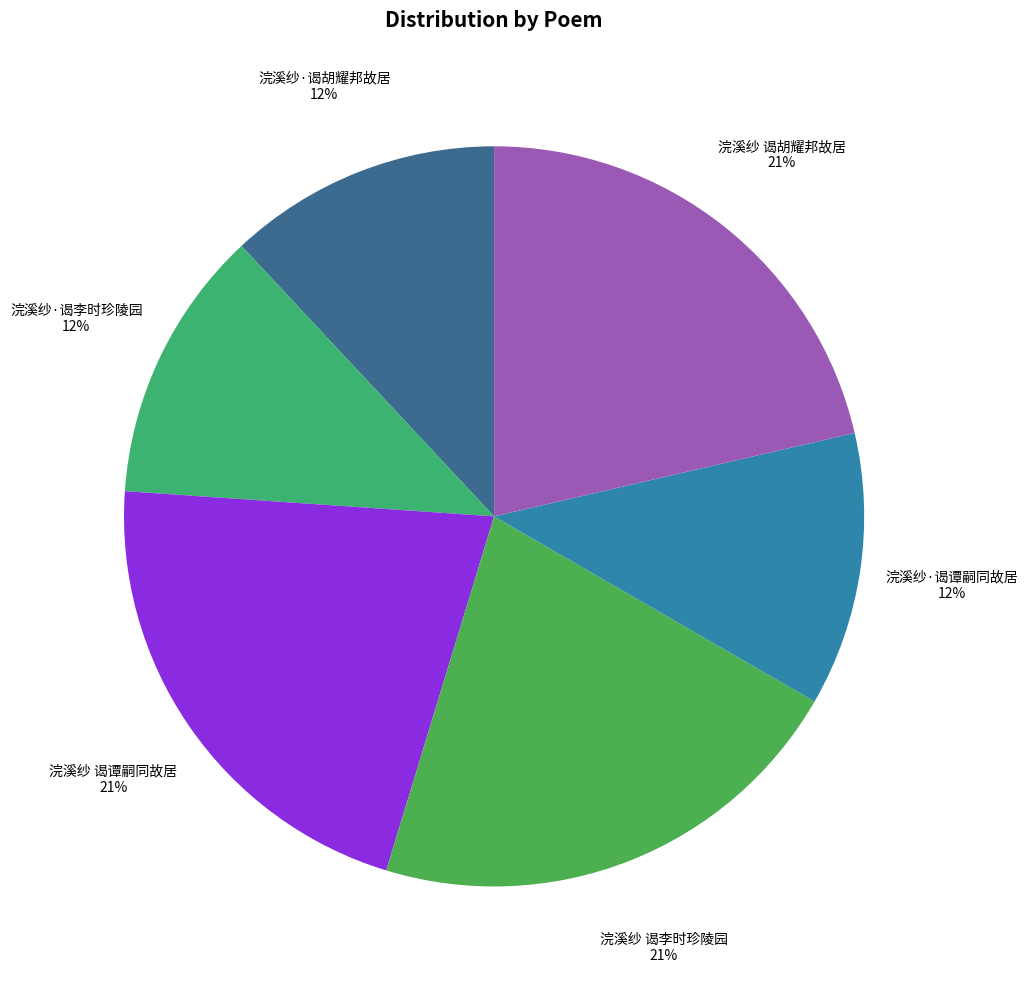

Is there any slice that represents more than half of the pie?

No